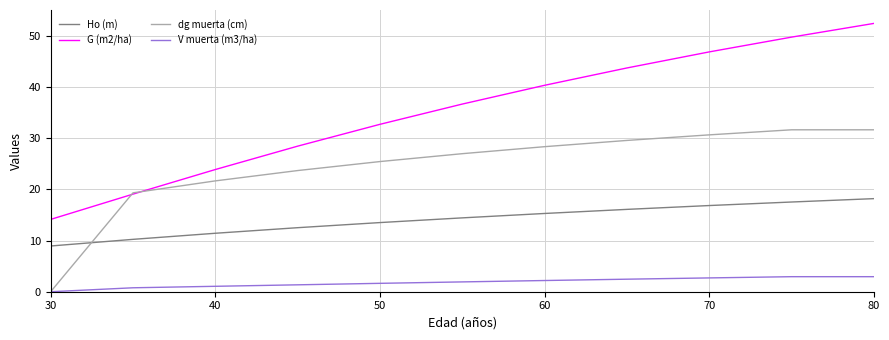

Which series has the largest range (max minus min)?

G (m2/ha)